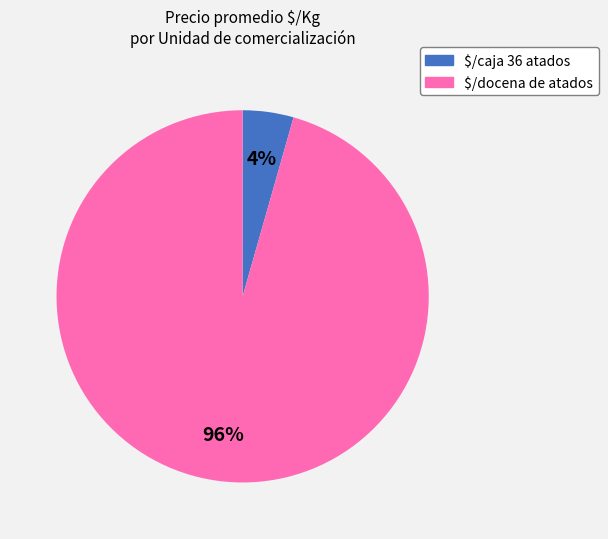

Which category has the biggest portion of the pie?

$/docena de atados